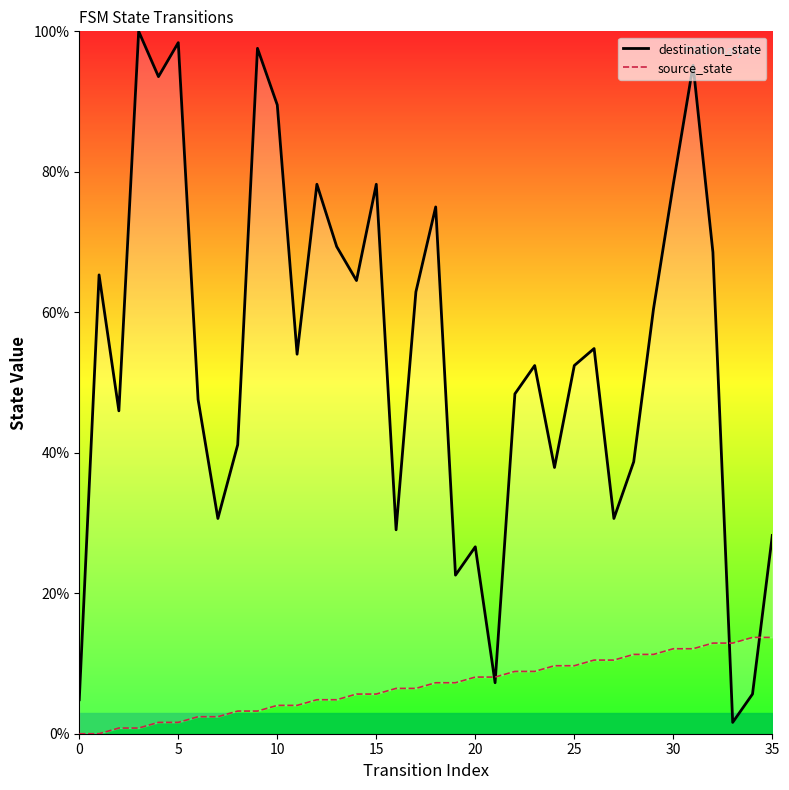

What are all the series names shown in the legend?

destination_state, source_state